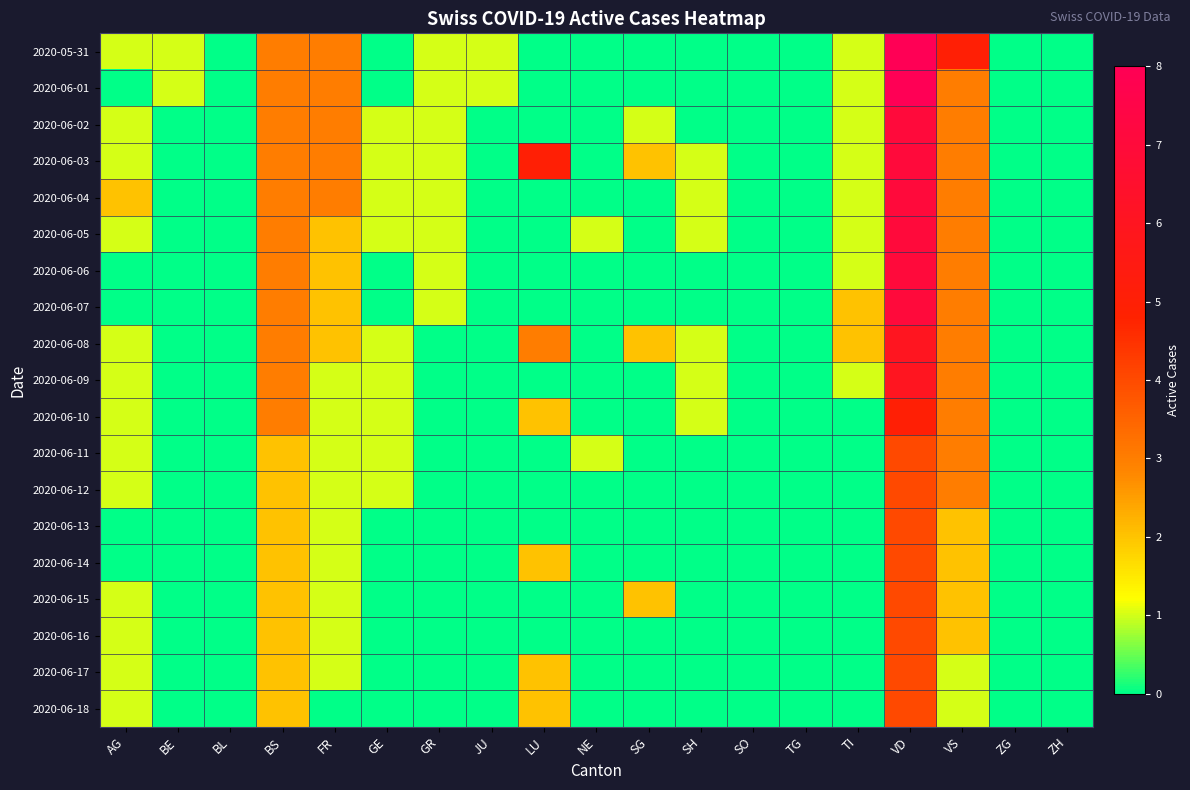

What is the spread (max minus min) of values at GR?

1